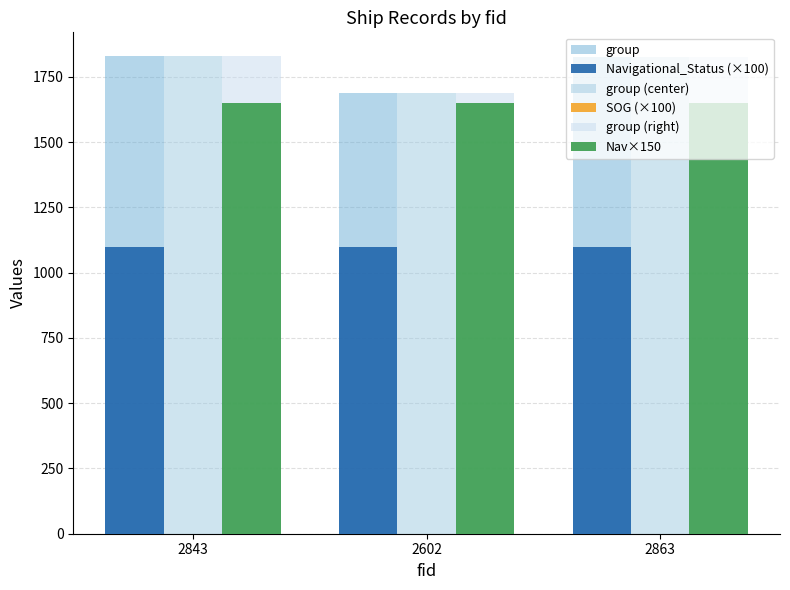

The Navigational_Status (×100) series shows 1100 at 2602. True or false?

True